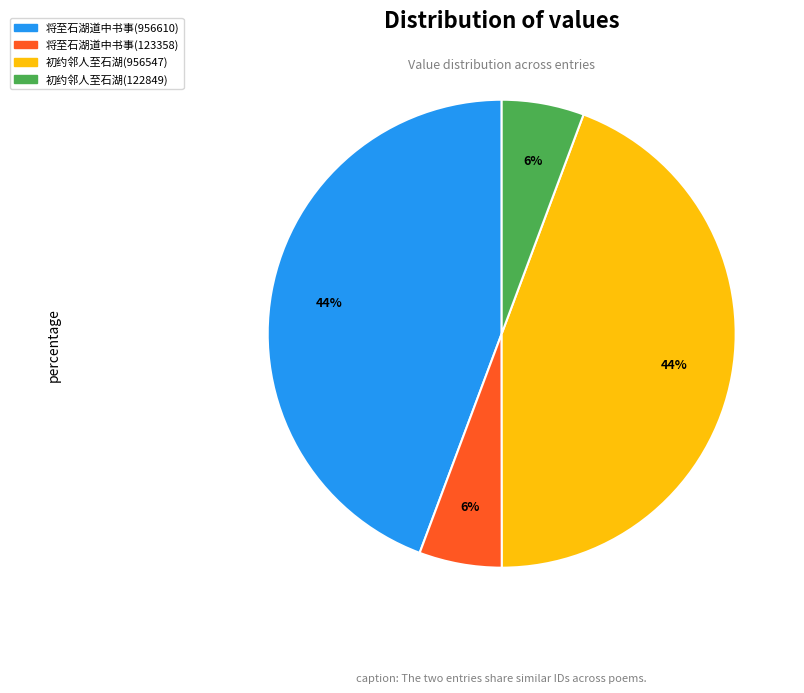

To the nearest percent, what portion does 将至石湖道中书事(956610) represent?

44%